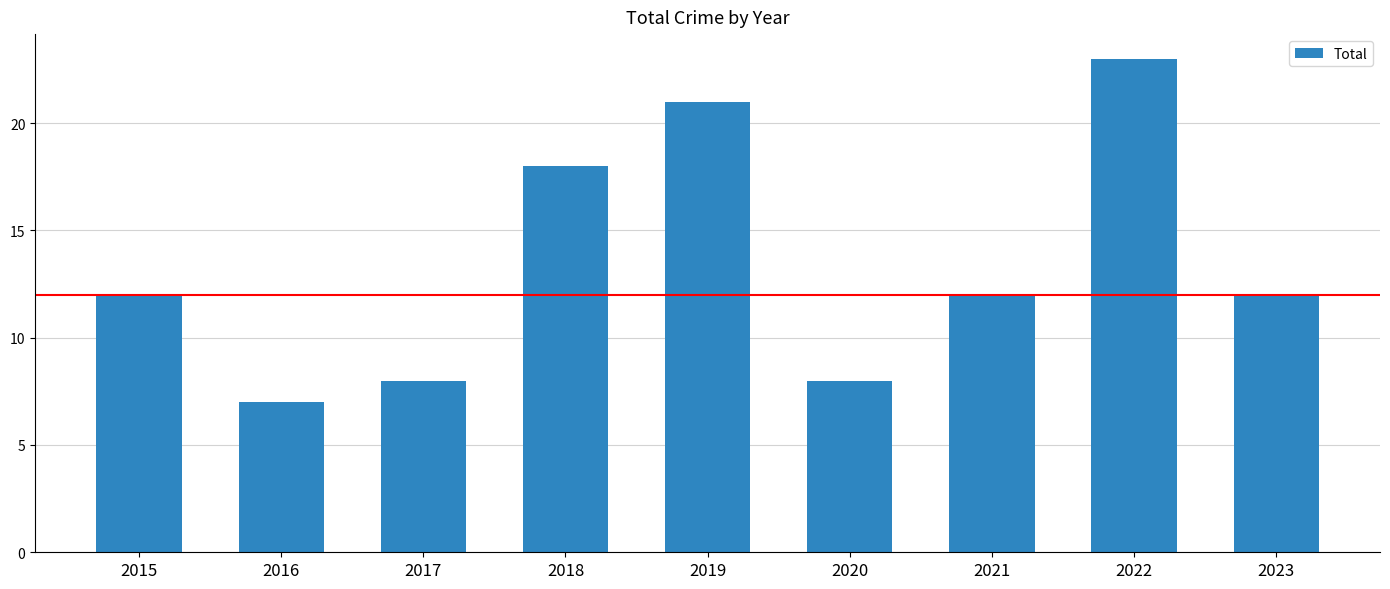

Reading right to left, extract all data points from this chart.

12	23	12	8	21	18	8	7	12